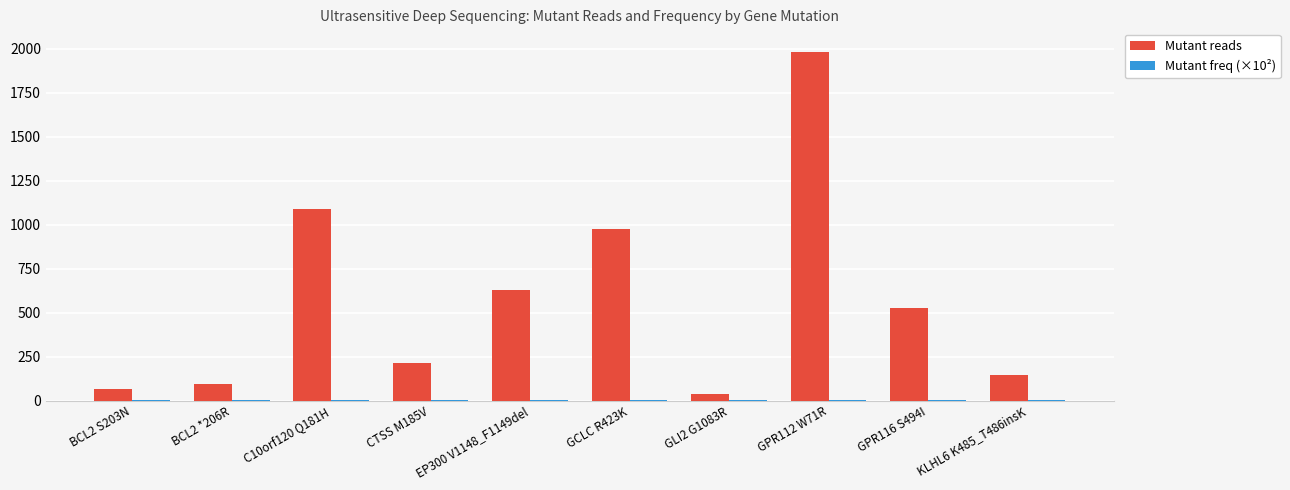

What is the sum of all Mutant reads values?

5762.0